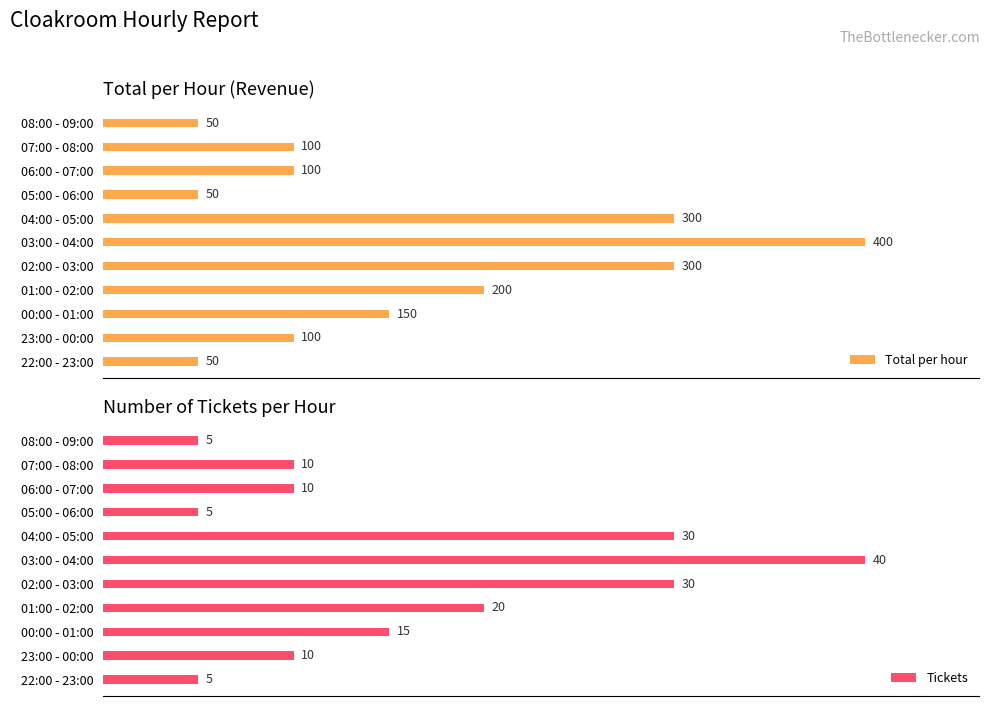

How many Tickets values are between 5 and 30?

10